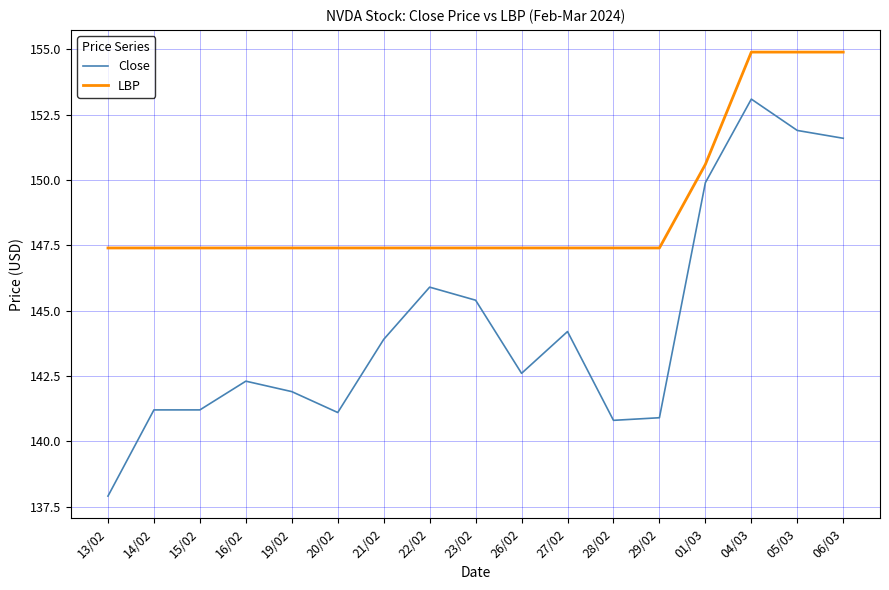

The Close series shows 141.2 at 15/02. True or false?

True